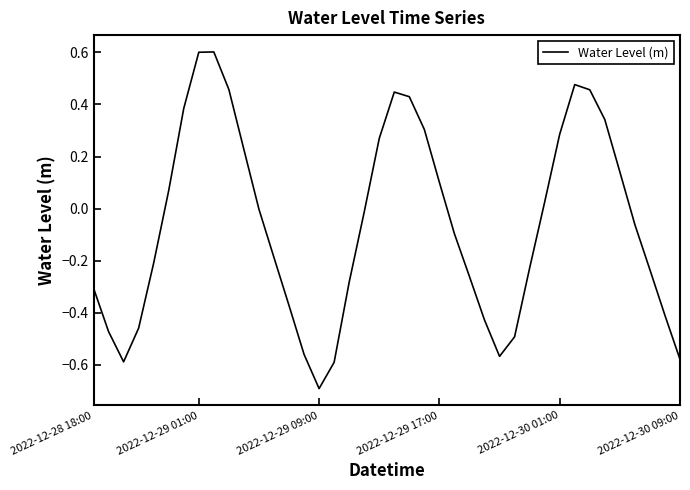

Does the chart display data point markers on the line(s)?

No